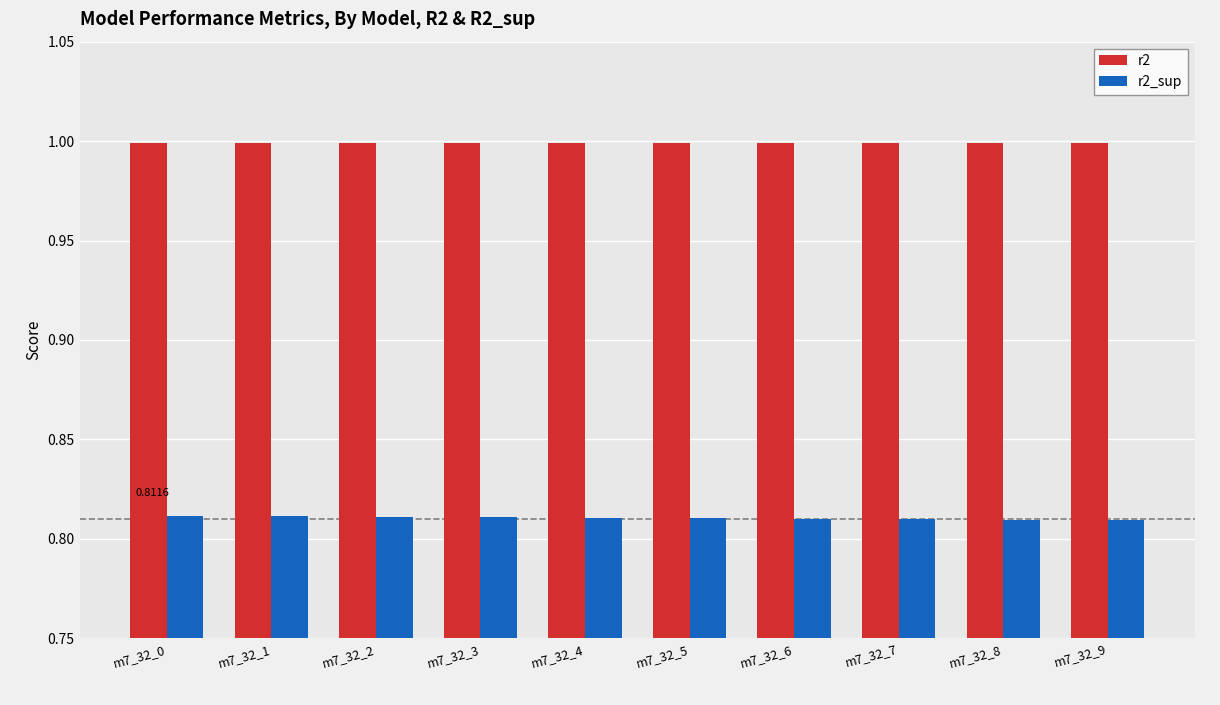

What is the sum of the r2_sup values at m7_32_1 and m7_32_5?

1.6